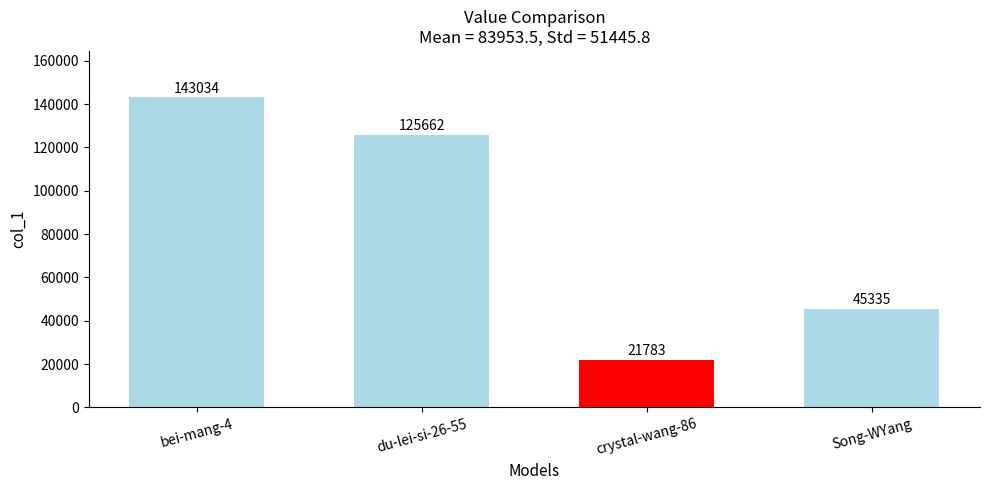

What is the approximate value at crystal-wang-86?

21783